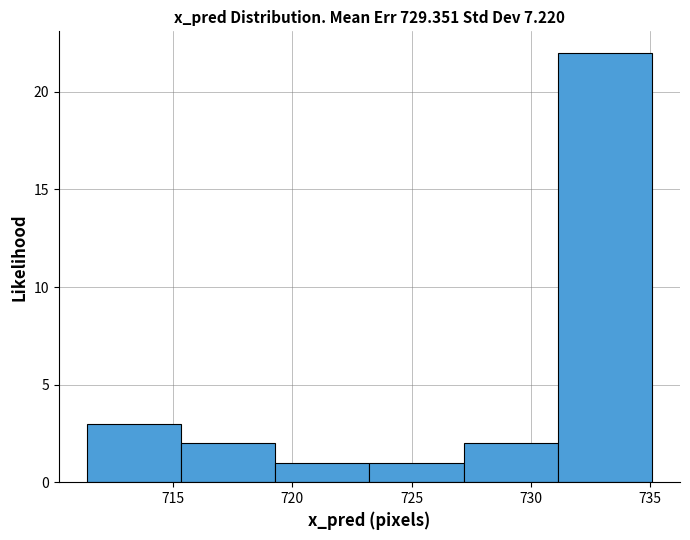

How tall is the bar that spans 727.0 to 731.0 on the x-axis? Neither the bar edges nor the heights are printed on the chart, so give them approximately, as read against the axes.

2